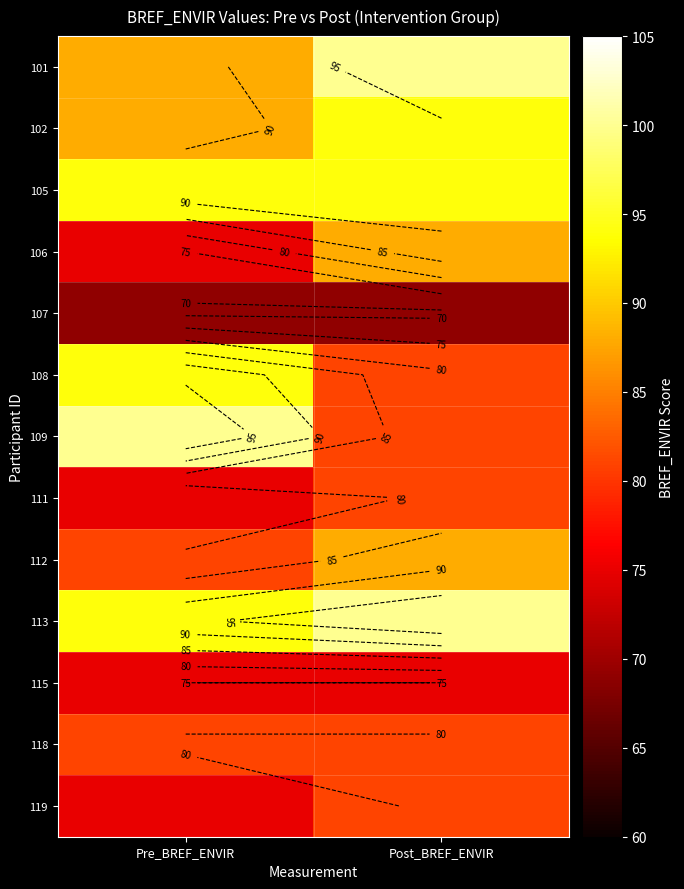

At how many categories does at least one series exceed 86?

2